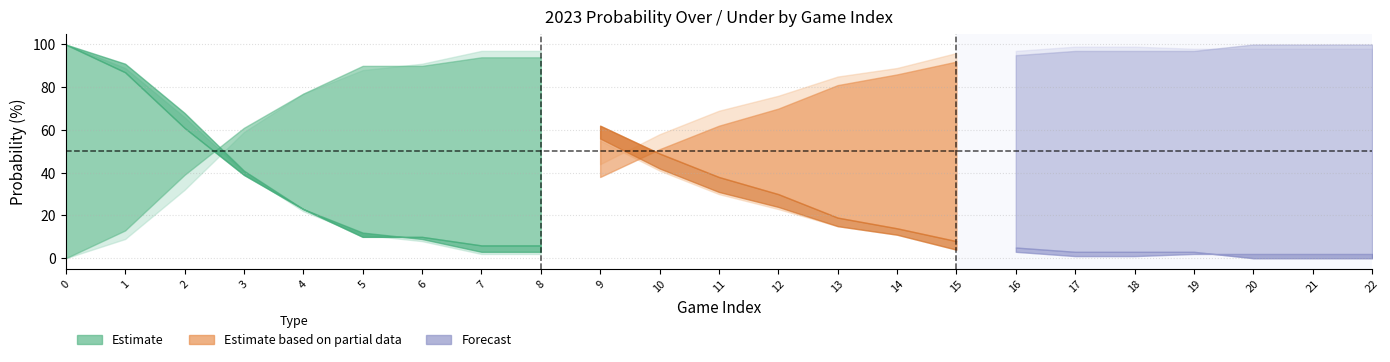

How many values in all 2023 regular prob under are above zero?

22